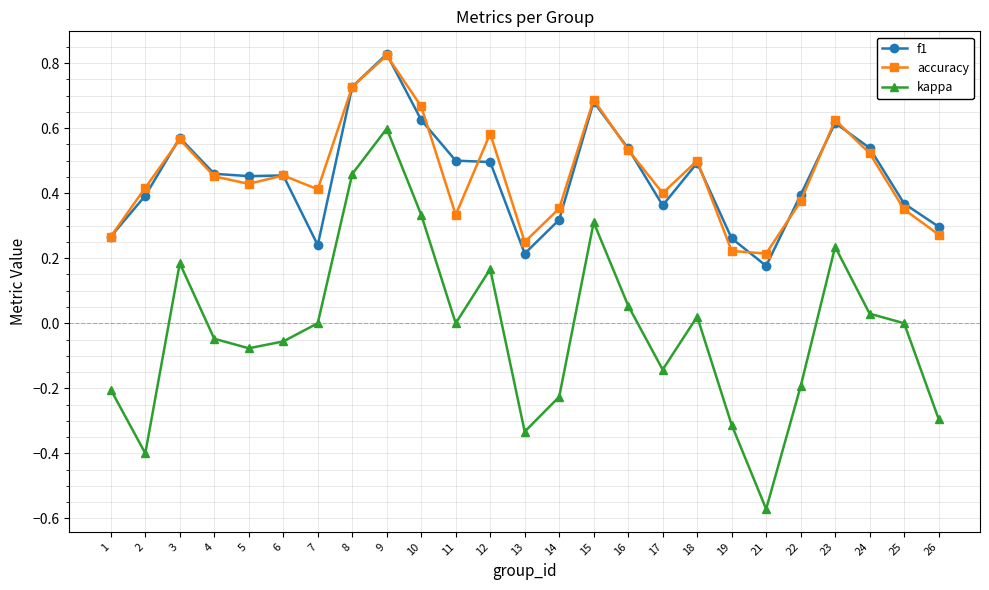

The value of accuracy at 26 is 0.3. True or false?

True